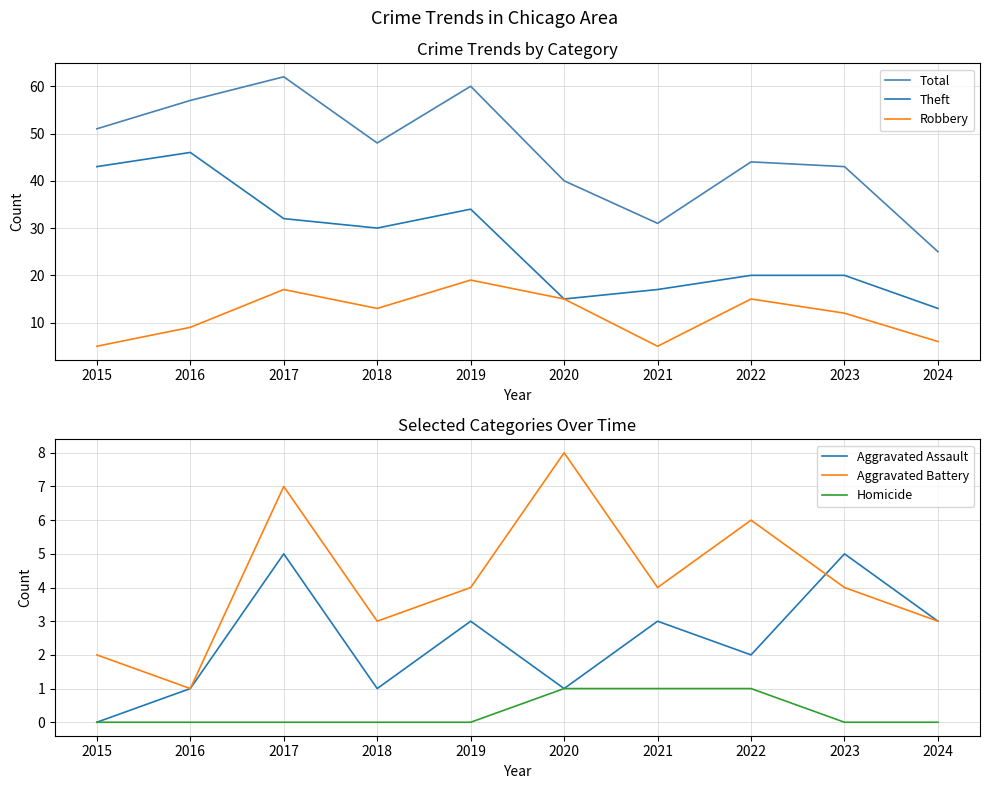

The value of Robbery at 2017 is 17. True or false?

True